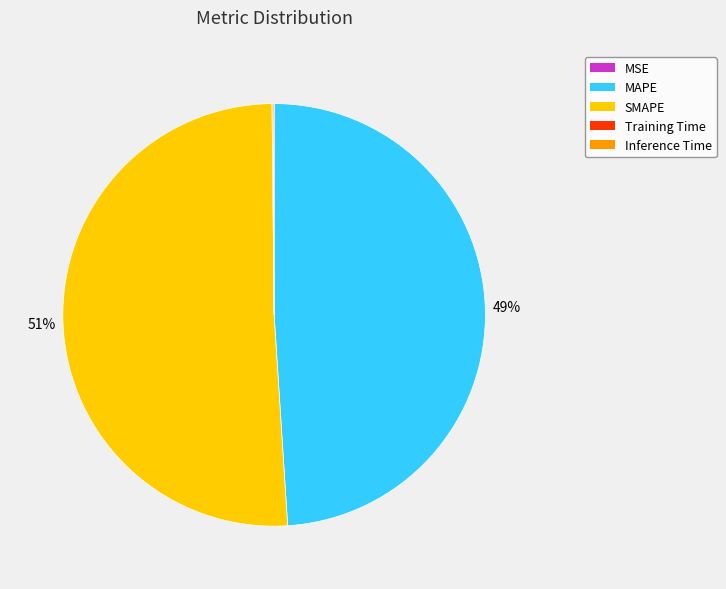

Does any single category account for the majority?

Yes